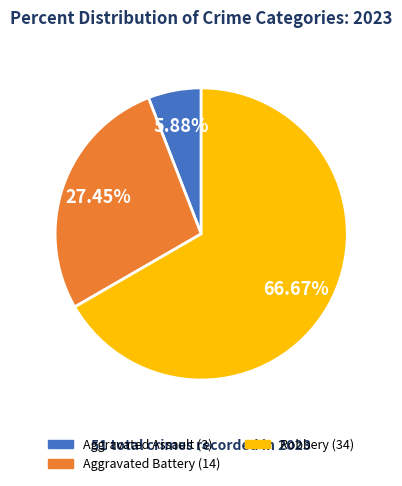

Does any single category account for the majority?

Yes